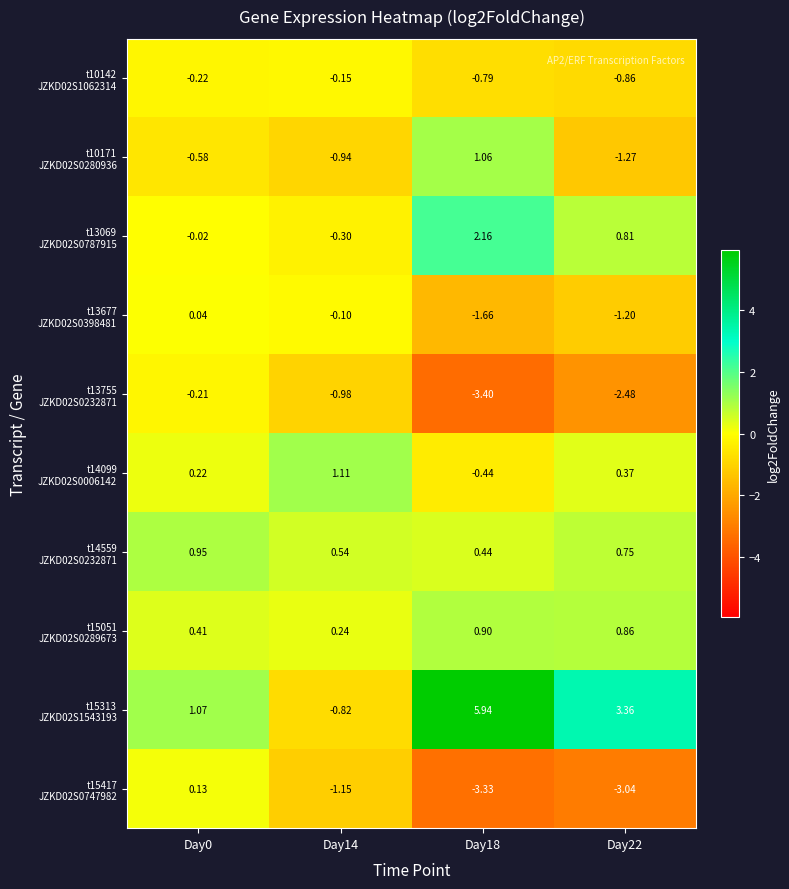

What is the smallest value displayed?

-3.4